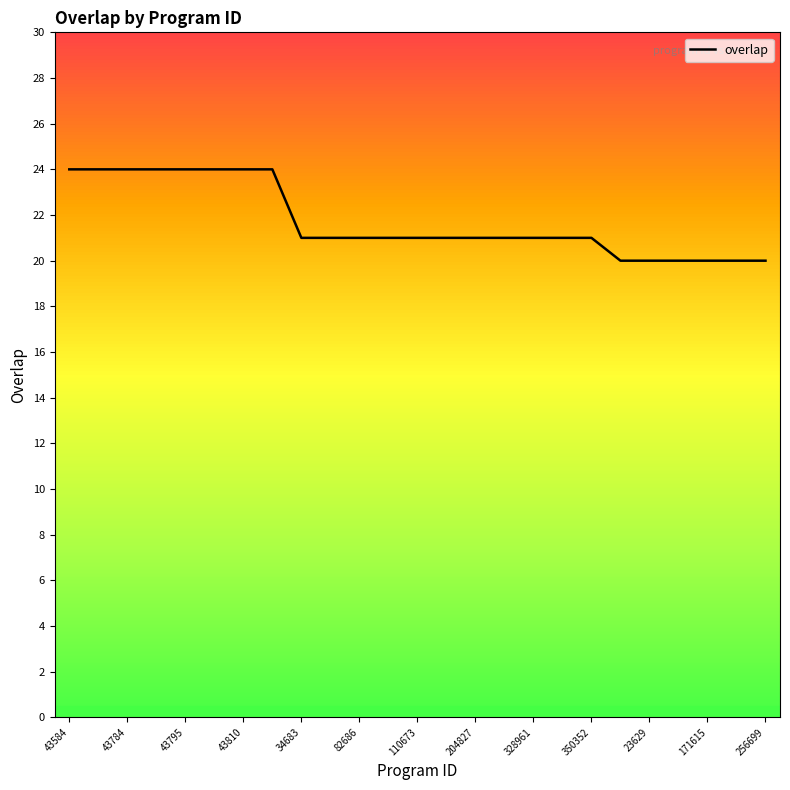

Is it true that overlap equals 21 at 82686?

True